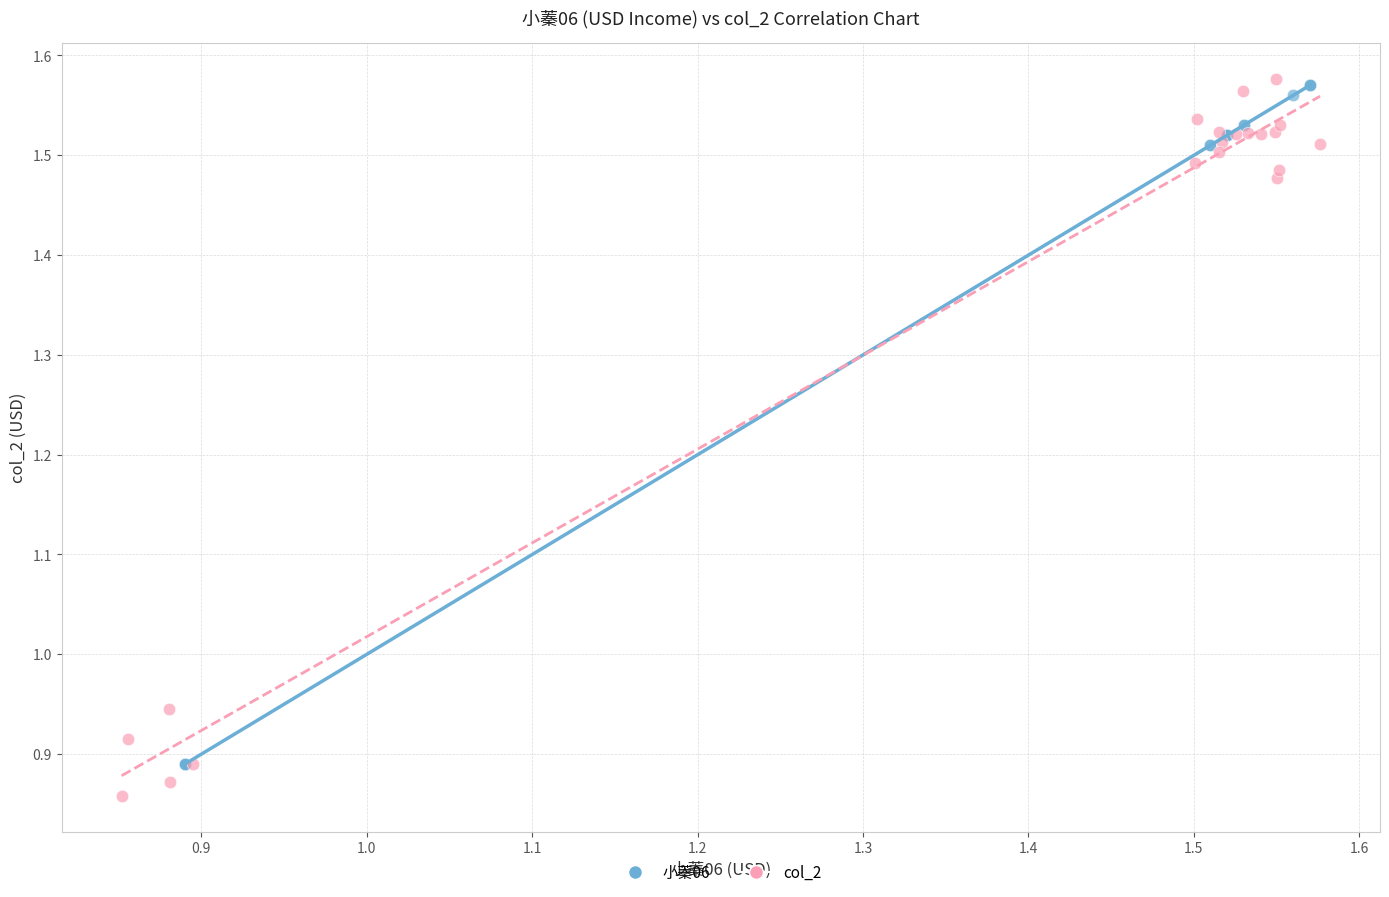

Which series contains the lowest Y value?

col_2